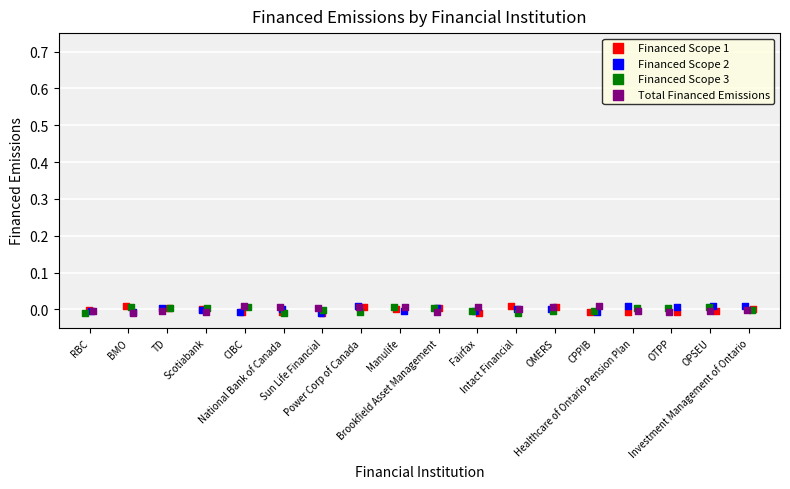

What are all the series names shown in the legend?

Financed Scope 1, Financed Scope 2, Financed Scope 3, Total Financed Emissions